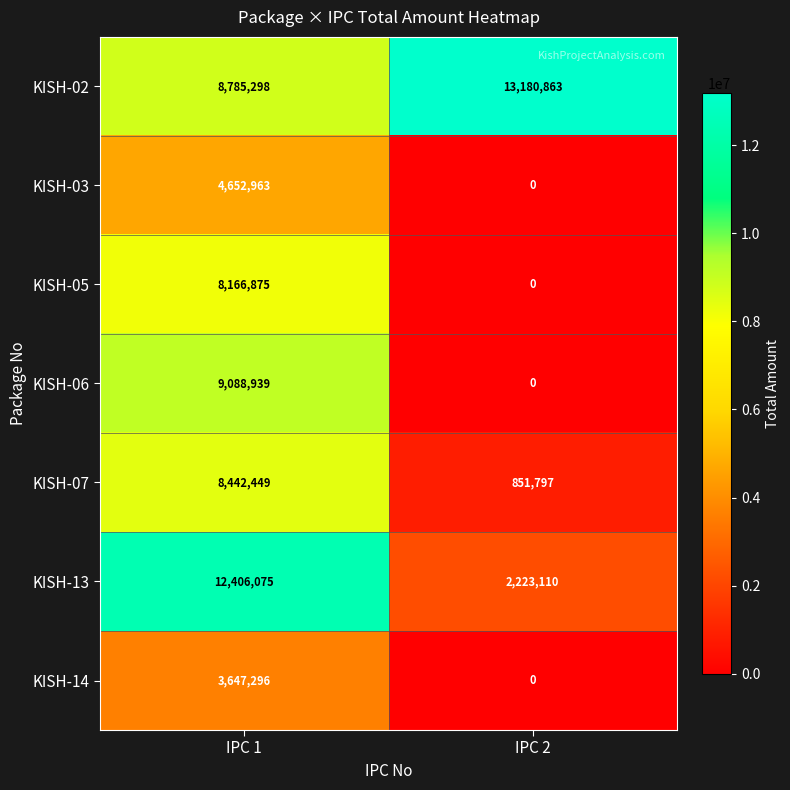

What is the difference between the highest and lowest values at IPC 2?

13180863